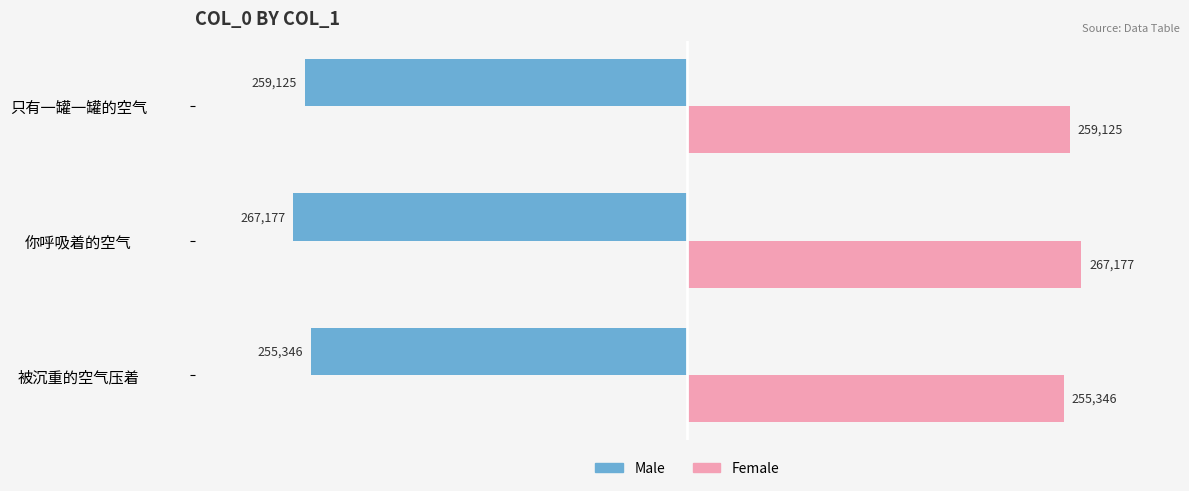

What is the sum of all Female values?

781648